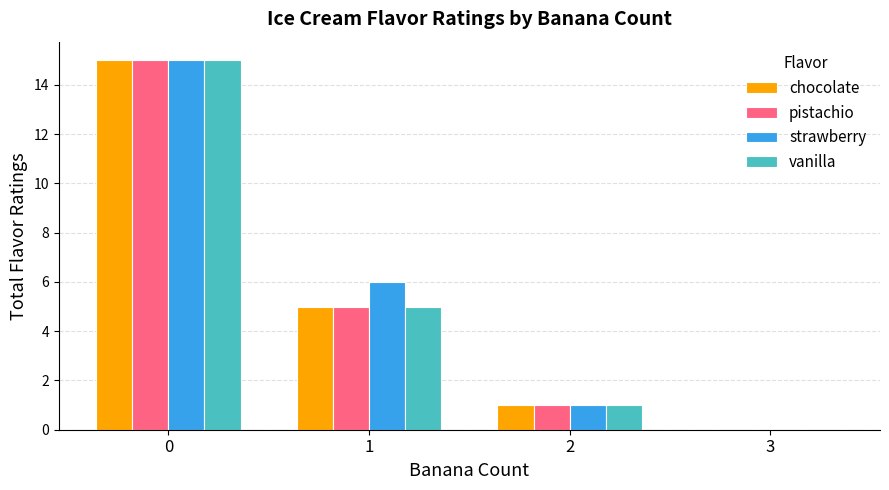

What is the approximate value of chocolate at 1?

5